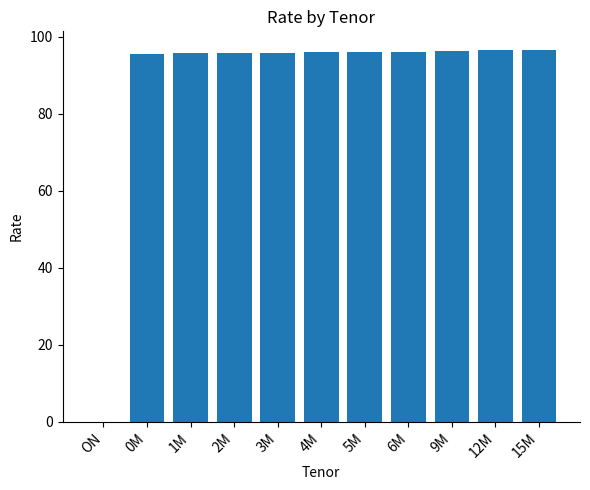

What is the approximate value at 15M?

96.6